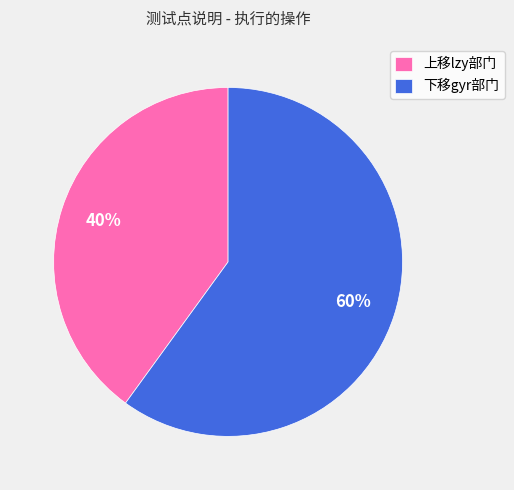

To the nearest percent, what is the average slice percentage?

50%